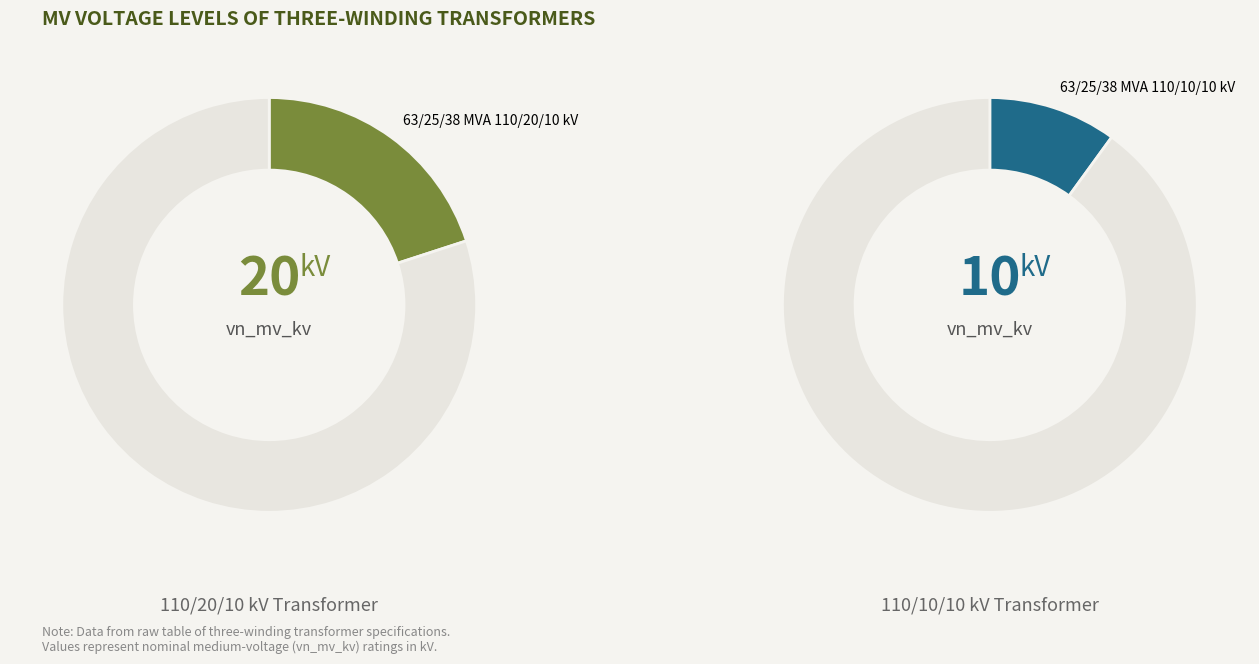

What is the change in value from 63/25/38 MVA 110/20/10 kV to 63/25/38 MVA 110/10/10 kV?

-10